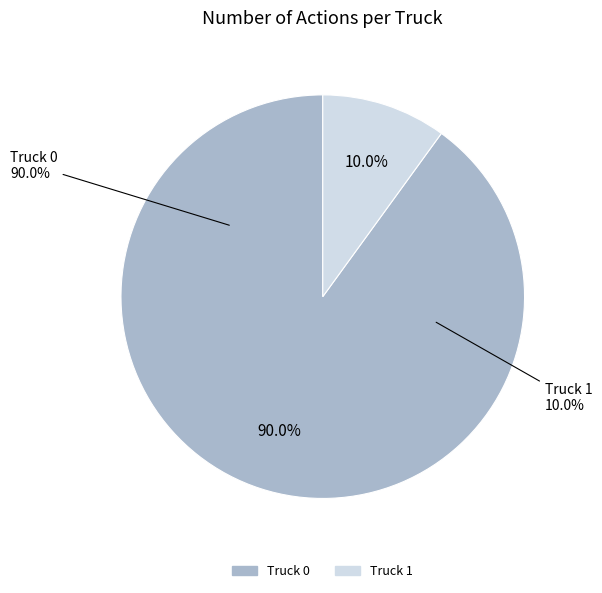

True or false: Truck 1 accounts for 1% of the total.

False